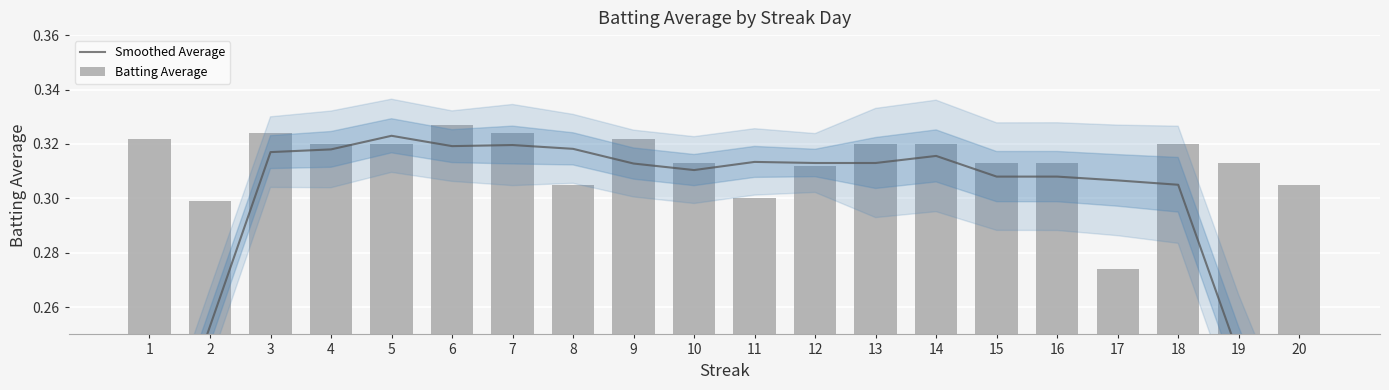

At which category does the chart reach its peak across all series?

6